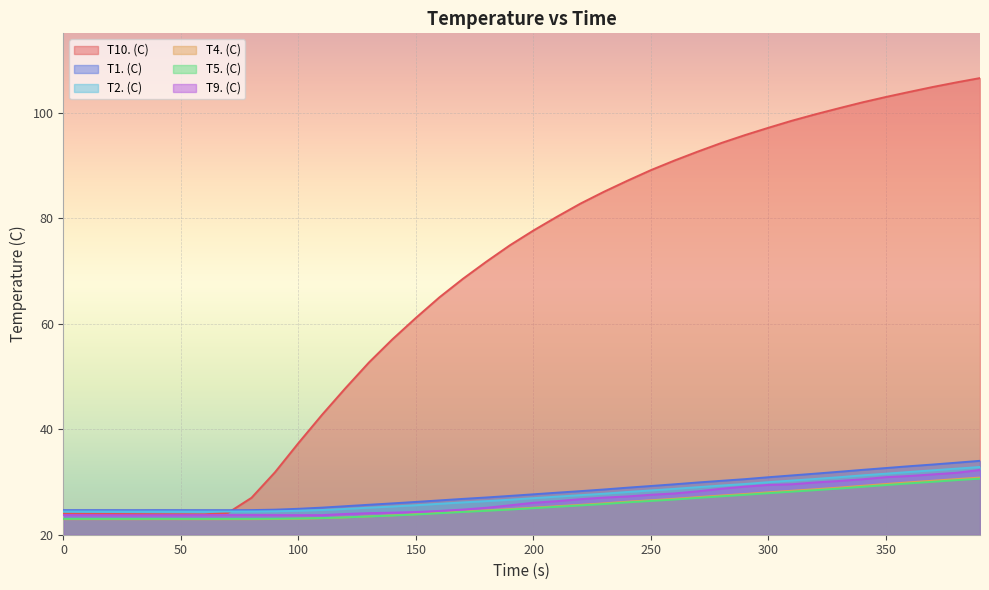

Reading left to right, what are all the values shown in this chart?

T10. (C): 24.0	23.9	23.9	23.9	23.9	23.9	23.9	24.1	27.0	31.8	37.4	42.7	47.8	52.7	57.0	61.1	65.0	68.5	71.8	74.9	77.6	80.3	82.7	85.0	87.1	89.1	90.9	92.6	94.2	95.7	97.1	98.4	99.7	100.8	101.9	102.9	103.9	104.8	105.7	106.5
T1. (C): 24.7	24.7	24.7	24.7	24.7	24.7	24.7	24.6	24.7	24.7	24.9	25.1	25.4	25.7	25.9	26.2	26.5	26.8	27.1	27.4	27.7	28.0	28.3	28.6	28.9	29.2	29.6	29.9	30.2	30.5	30.9	31.2	31.6	31.9	32.3	32.6	33.0	33.3	33.6	34.0
T2. (C): 24.4	24.4	24.4	24.4	24.4	24.4	24.4	24.4	24.4	24.4	24.5	24.7	24.9	25.1	25.3	25.6	25.9	26.1	26.4	26.6	26.9	27.2	27.5	27.8	28.1	28.4	28.7	29.0	29.3	29.6	30.0	30.3	30.6	30.9	31.2	31.6	31.9	32.2	32.5	32.8
T4. (C): 22.9	22.9	22.9	22.9	22.9	22.9	22.9	22.9	22.9	23.0	23.0	23.1	23.3	23.5	23.7	23.9	24.1	24.4	24.6	24.9	25.1	25.4	25.7	25.9	26.3	26.5	26.8	27.1	27.4	27.7	28.0	28.3	28.6	28.9	29.3	29.6	29.9	30.2	30.5	30.8
T5. (C): 23.0	23.0	23.0	23.0	23.0	23.0	23.0	23.0	23.0	23.0	23.1	23.2	23.3	23.5	23.6	23.8	24.1	24.3	24.5	24.8	25.0	25.3	25.6	25.8	26.1	26.4	26.7	27.0	27.3	27.6	27.9	28.2	28.4	28.7	29.1	29.4	29.7	30.0	30.3	30.6
T9. (C): 23.7	23.7	23.7	23.7	23.7	23.7	23.7	23.7	23.7	23.7	23.7	23.7	23.9	24.1	24.2	24.3	24.5	24.8	25.1	25.6	26.1	26.4	26.7	27.0	27.3	27.6	27.8	28.2	28.7	29.1	29.4	29.6	29.9	30.2	30.5	30.9	31.1	31.4	31.7	32.3